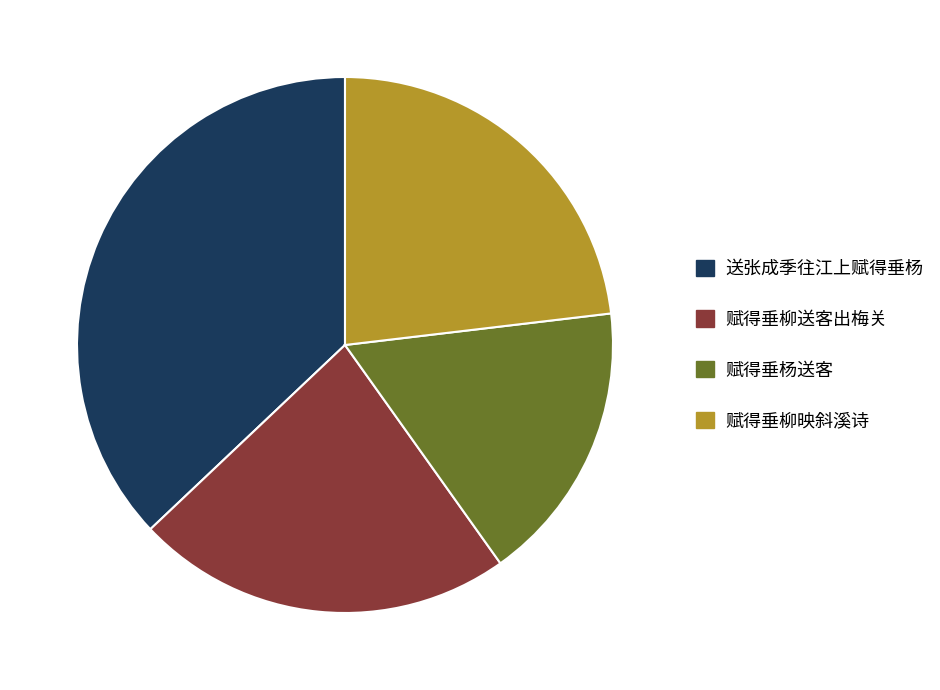

How many slices are in this pie chart?

4